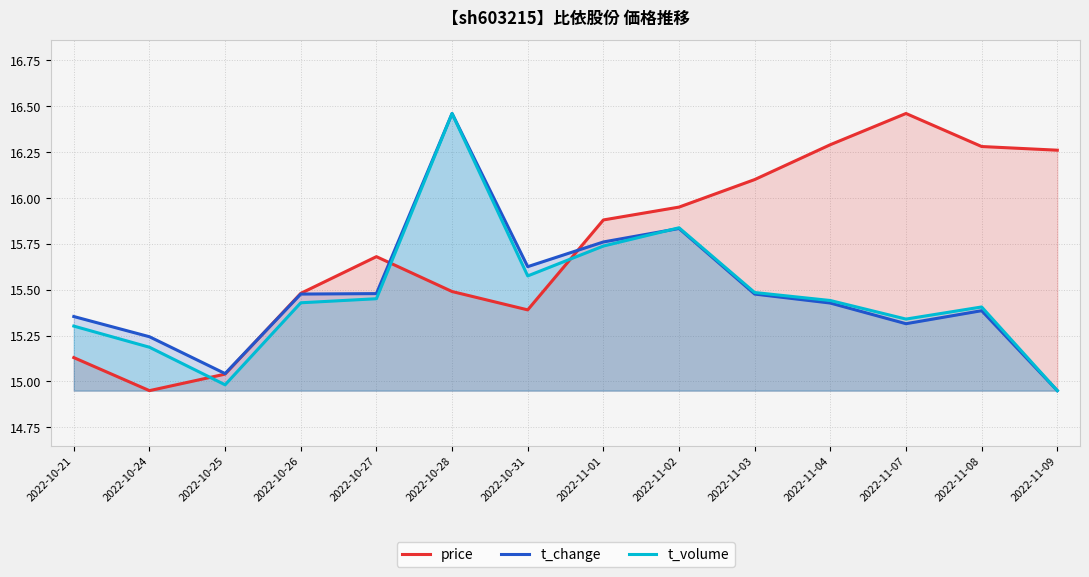

True or false: price and t_volume cross at least once.

True